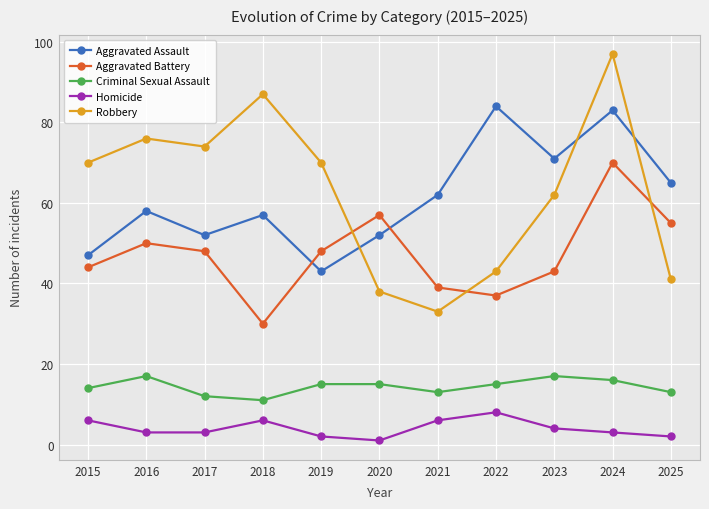

Reading left to right, what are all the values shown in this chart?

Aggravated Assault: 47	58	52	57	43	52	62	84	71	83	65
Aggravated Battery: 44	50	48	30	48	57	39	37	43	70	55
Criminal Sexual Assault: 14	17	12	11	15	15	13	15	17	16	13
Homicide: 6	3	3	6	2	1	6	8	4	3	2
Robbery: 70	76	74	87	70	38	33	43	62	97	41